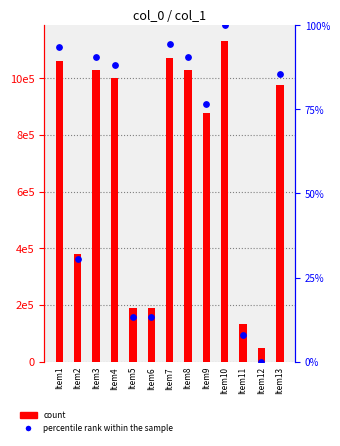

What is the total value across all series at Item8?

1029096.6